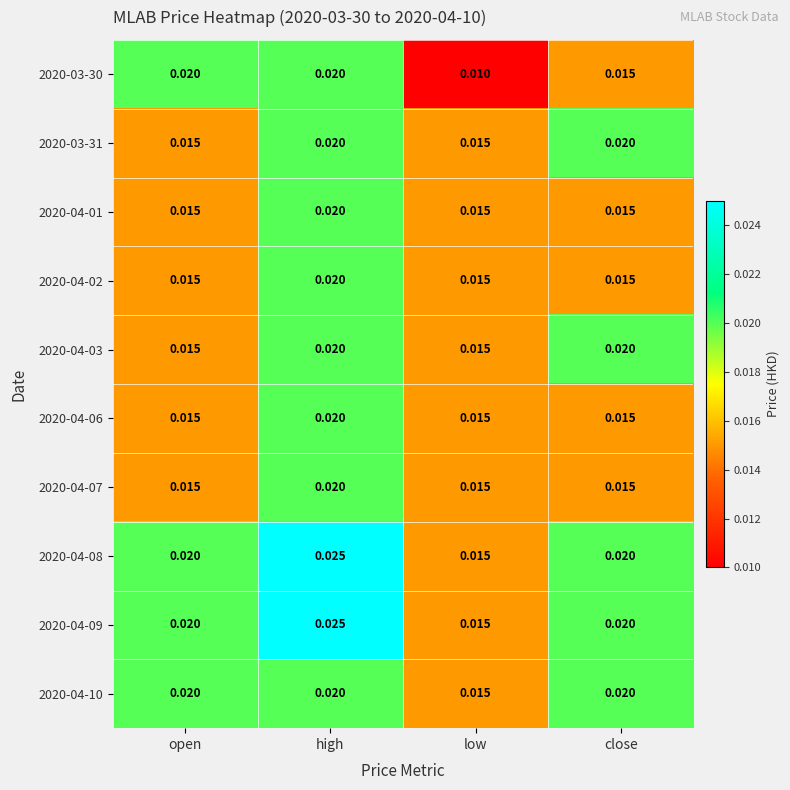

At which category is the sum across all series the highest?

high